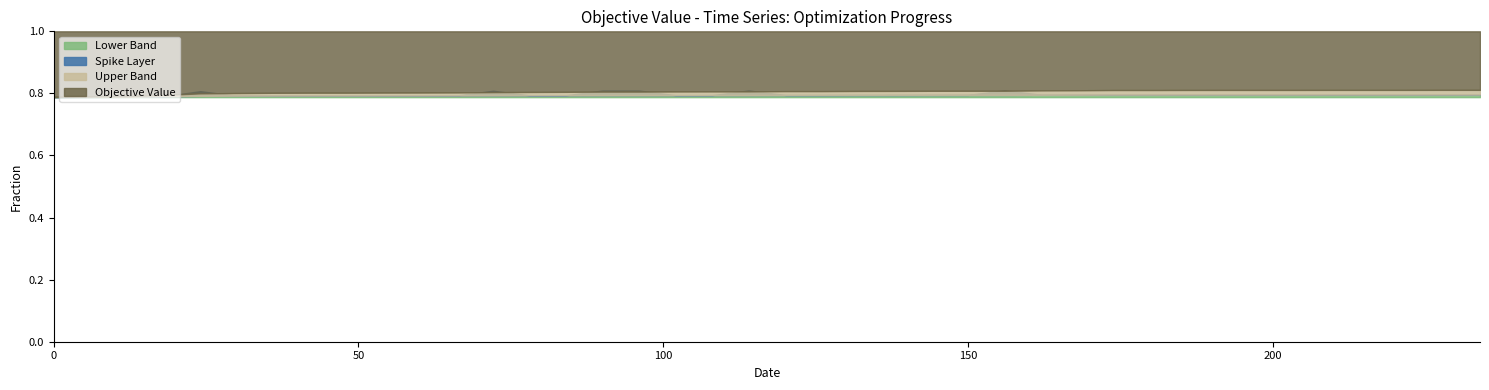

What value does the data have at 26?

0.8